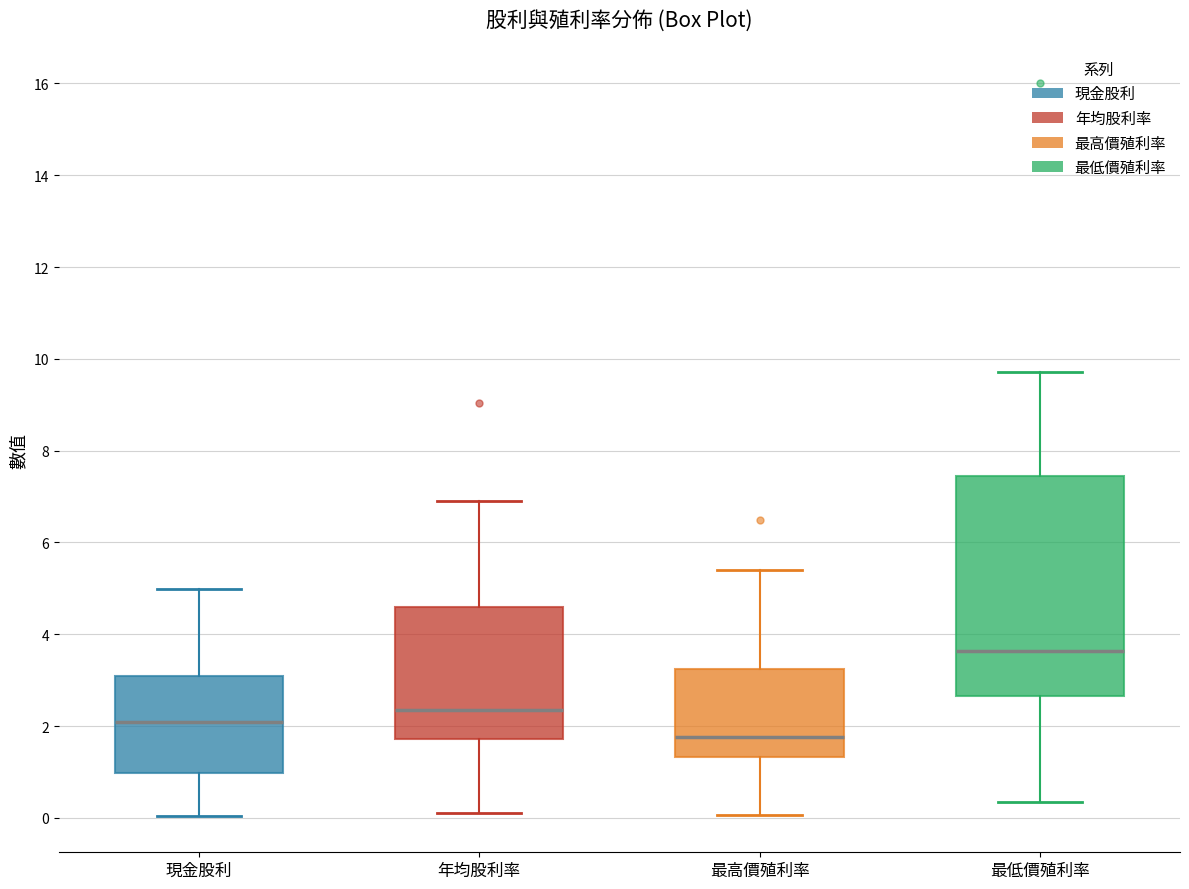

Which box is the tallest, from its lower edge to its upper edge?

最低價殖利率